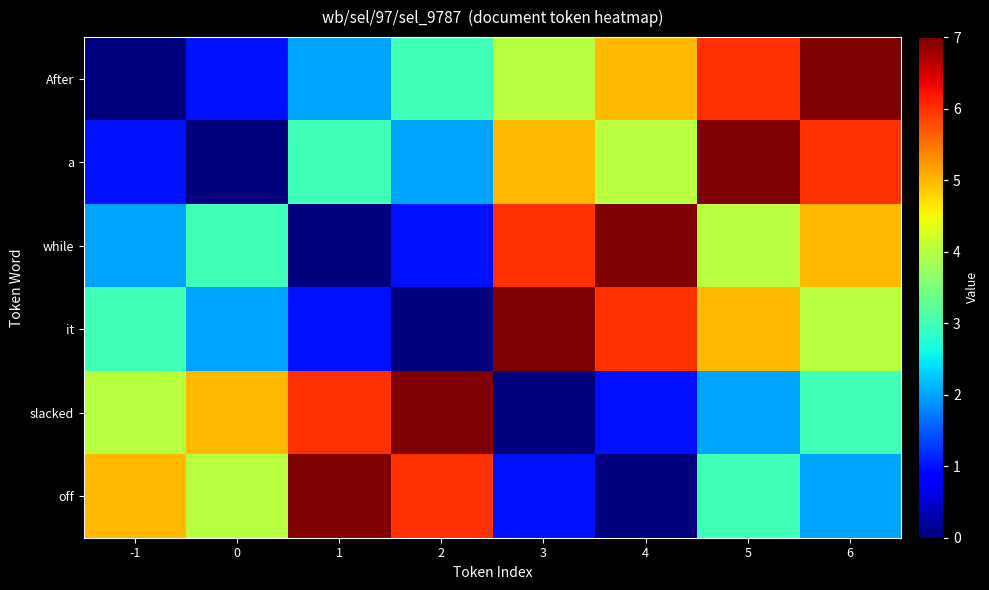

At 0, list the series in order from largest to smallest.

slacked, off, while, it, After, a